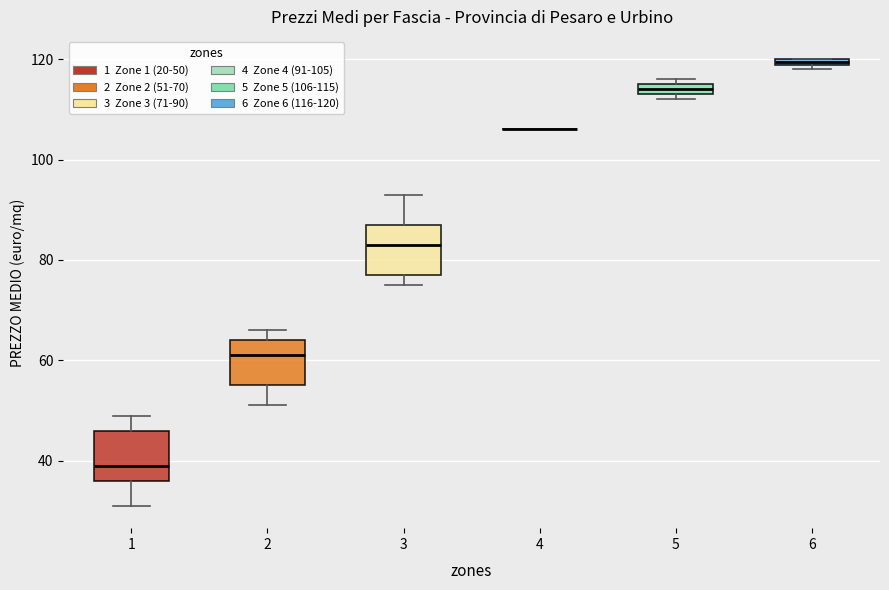

Where is the upper edge of the box at x = 2 on the y-axis? The values are not printed on the chart, so give them approximately, as read against the axis.

64